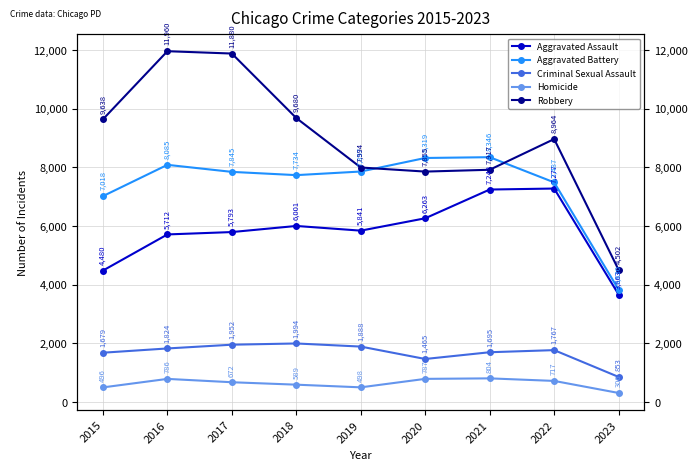

What is the difference between the Robbery values at 2015 and 2021?

1721